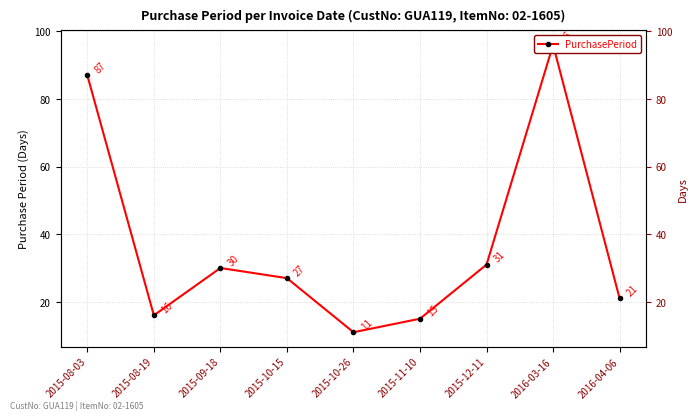

Where is the first local minimum?

2015-08-19